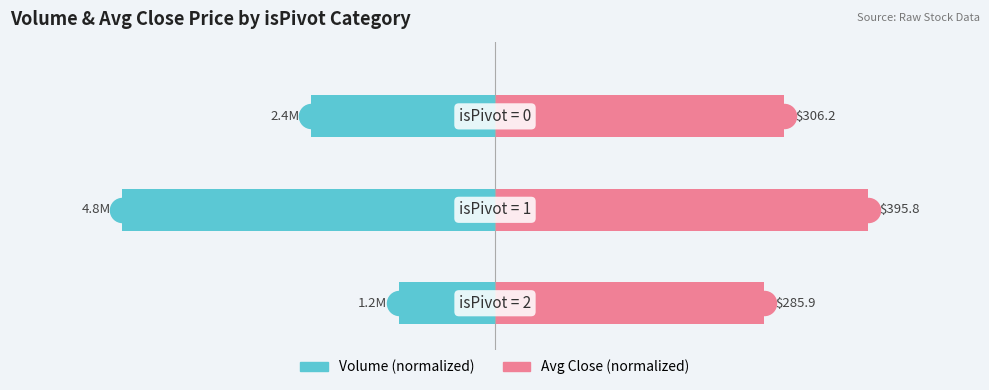

At how many categories does at least one series exceed -2?

3